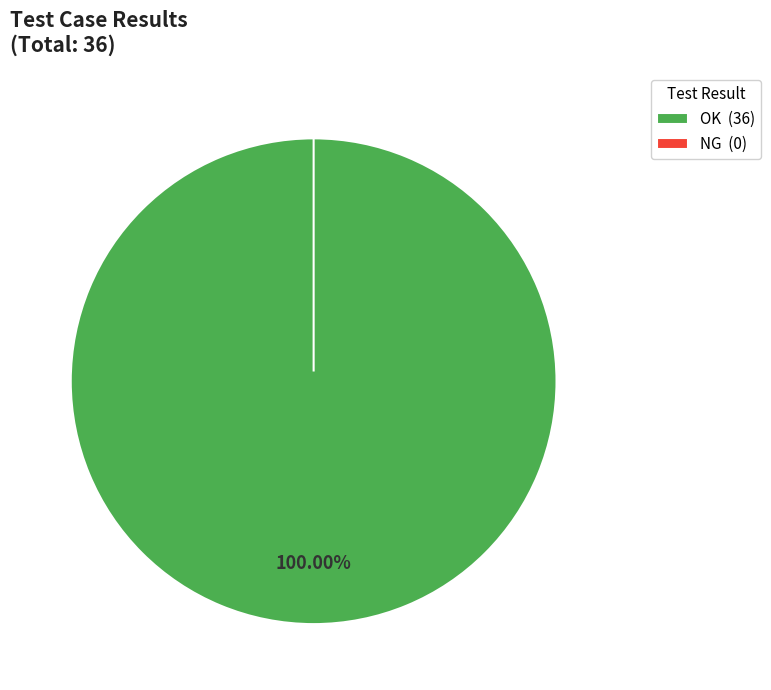

To the nearest percent, what is the difference between the largest and smallest slice percentages?

100%